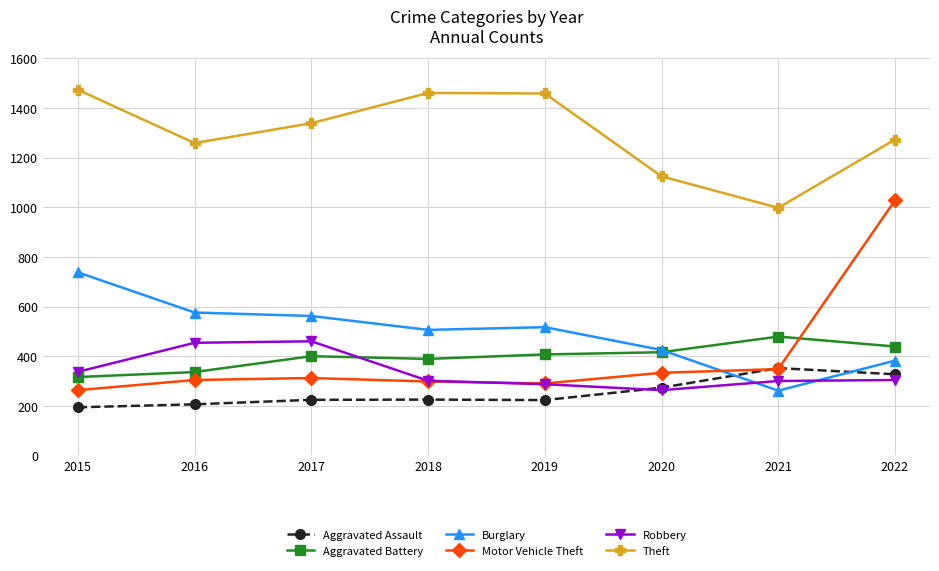

What is the value of the Aggravated Assault point at the 8th from the left?

327